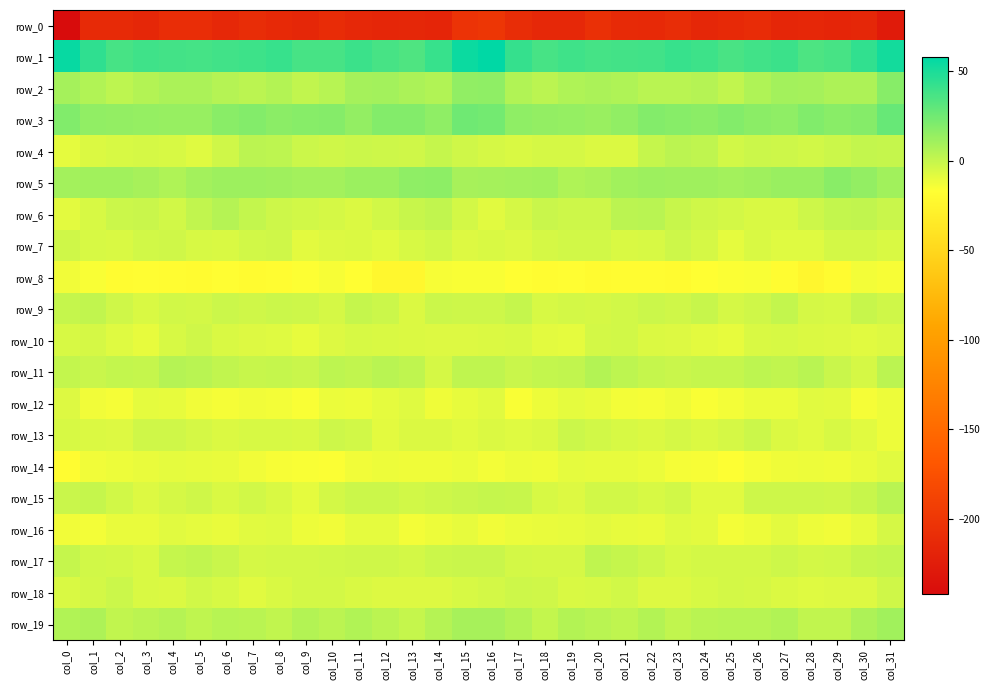

Which has a higher value, col_29 or col_3?

col_3